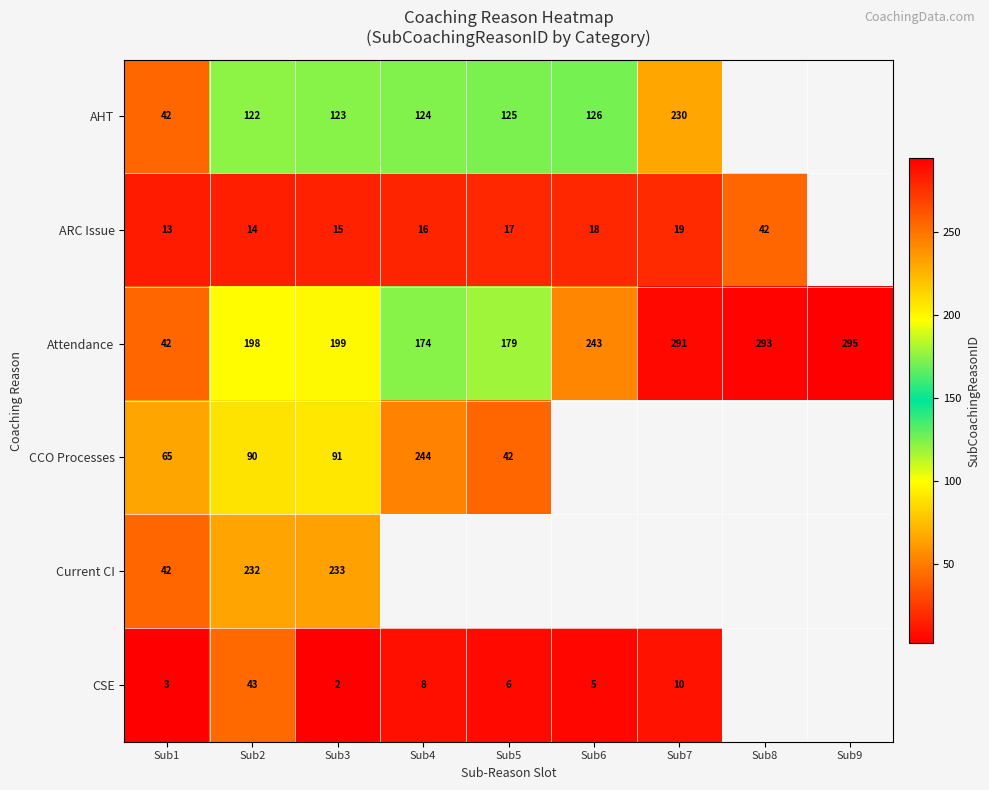

True or false: Attendance has a value of 330.6 at Sub3.

False